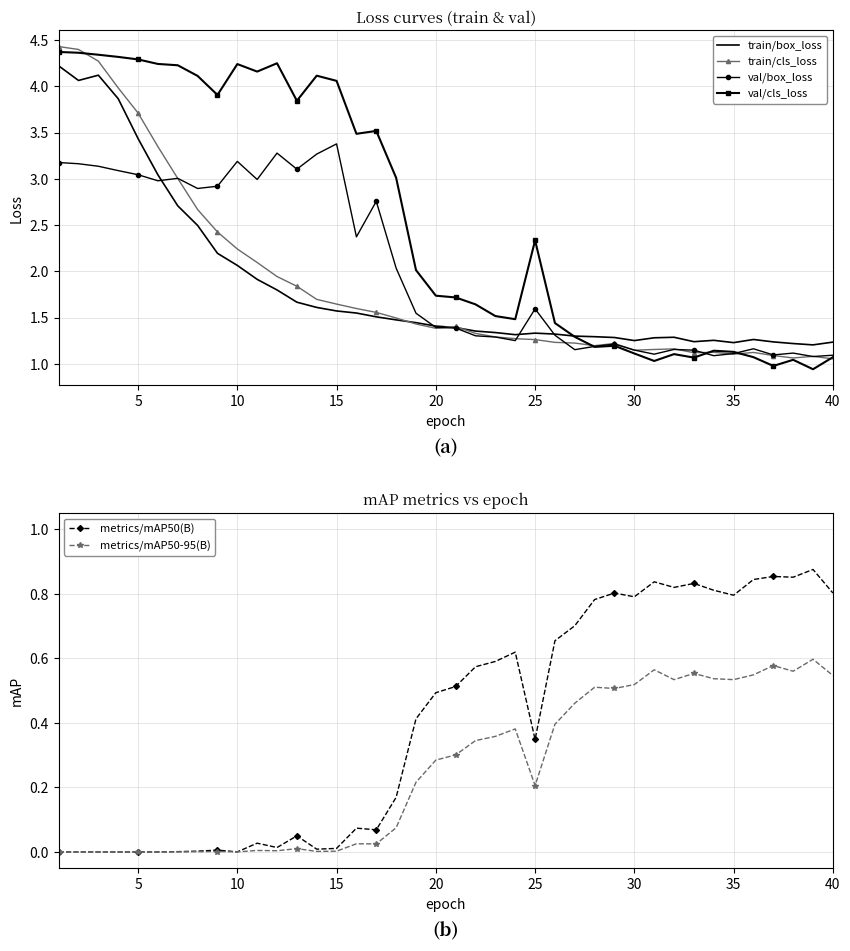

The val/cls_loss series shows 1.1 at 35. True or false?

True